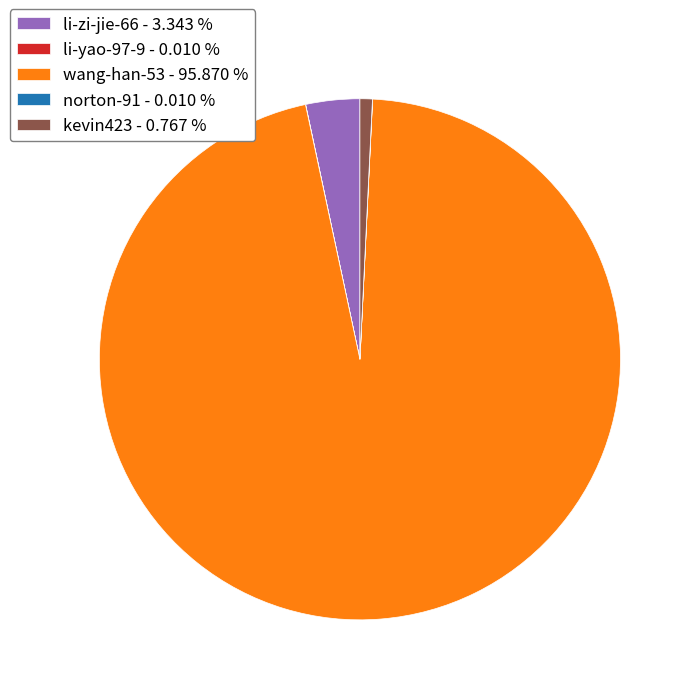

Is the sum of li-zi-jie-66 - 3.343 % and kevin423 - 0.767 % greater than half?

No